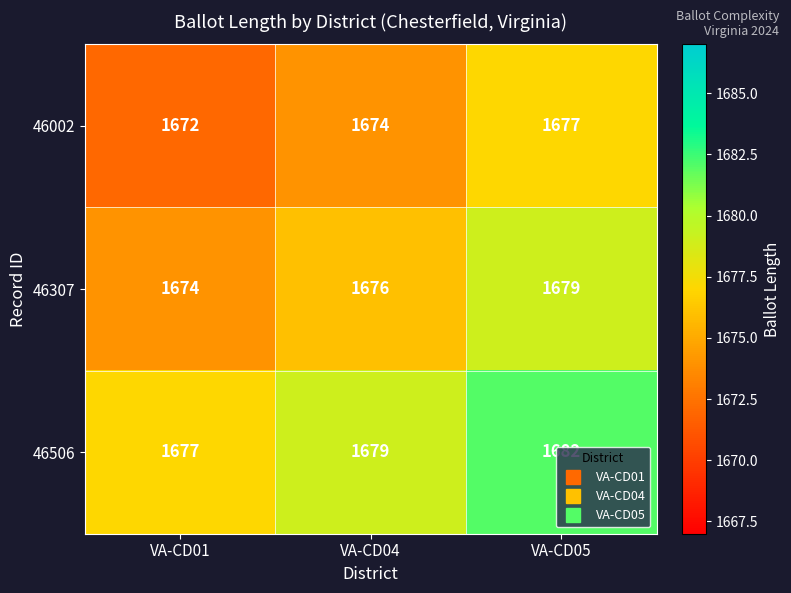

Is it true that 46506 equals 820 at VA-CD01?

False